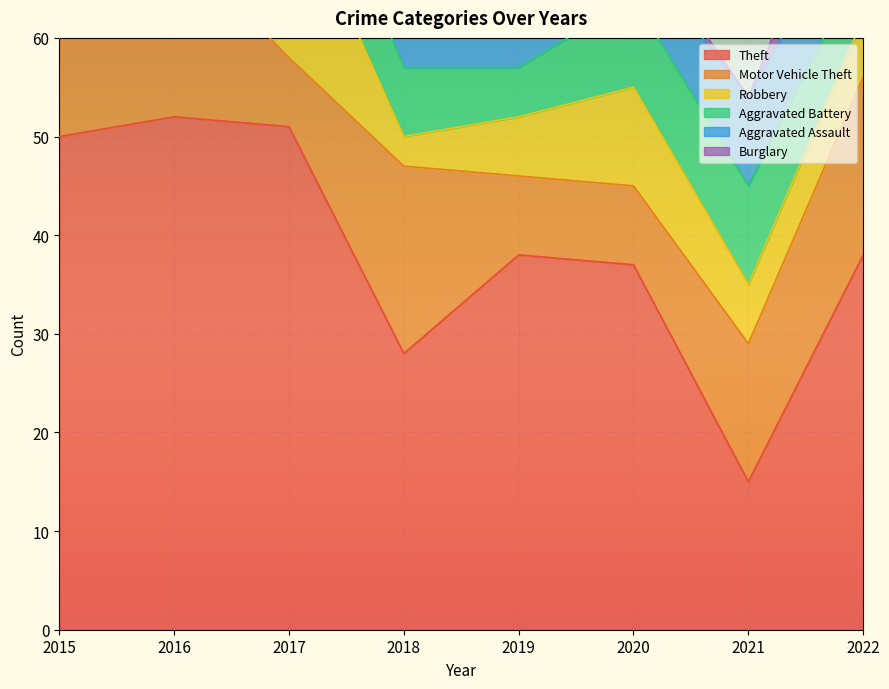

True or false: Motor Vehicle Theft has a value of 7 at 2017.

True